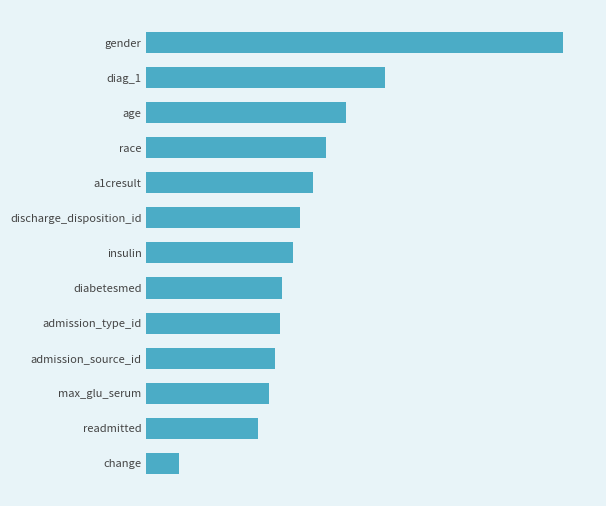

What is the difference between the maximum and minimum values?

1.3